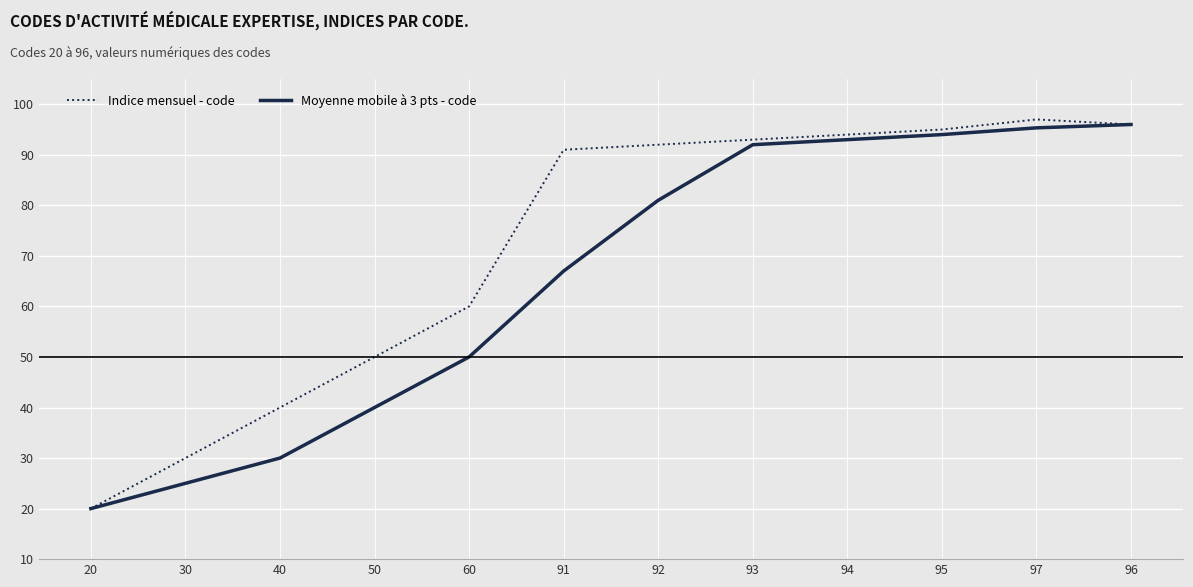

Reading left to right, list all the values displayed in this chart.

Indice mensuel - code: 20=20.0	30=30.0	40=40.0	50=50.0	60=60.0	91=91.0	92=92.0	93=93.0	94=94.0	95=95.0	97=97.0	96=96.0
Moyenne mobile à 3 pts - code: 20=20.0	30=25.0	40=30.0	50=40.0	60=50.0	91=67.0	92=81.0	93=92.0	94=93.0	95=94.0	97=95.3	96=96.0